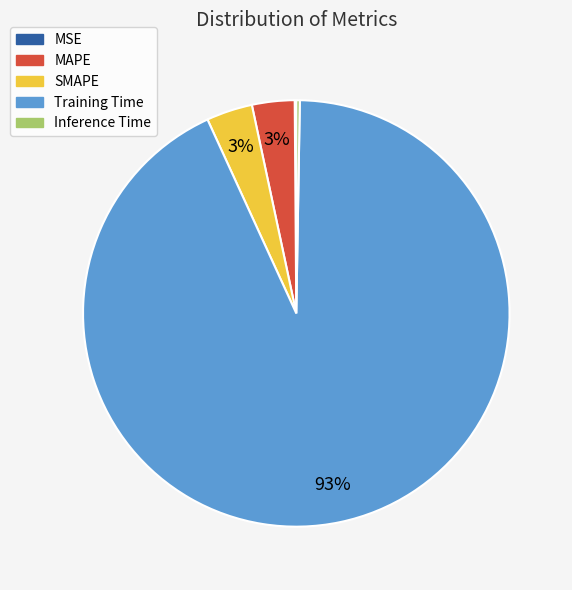

Is Training Time the majority of the pie?

Yes